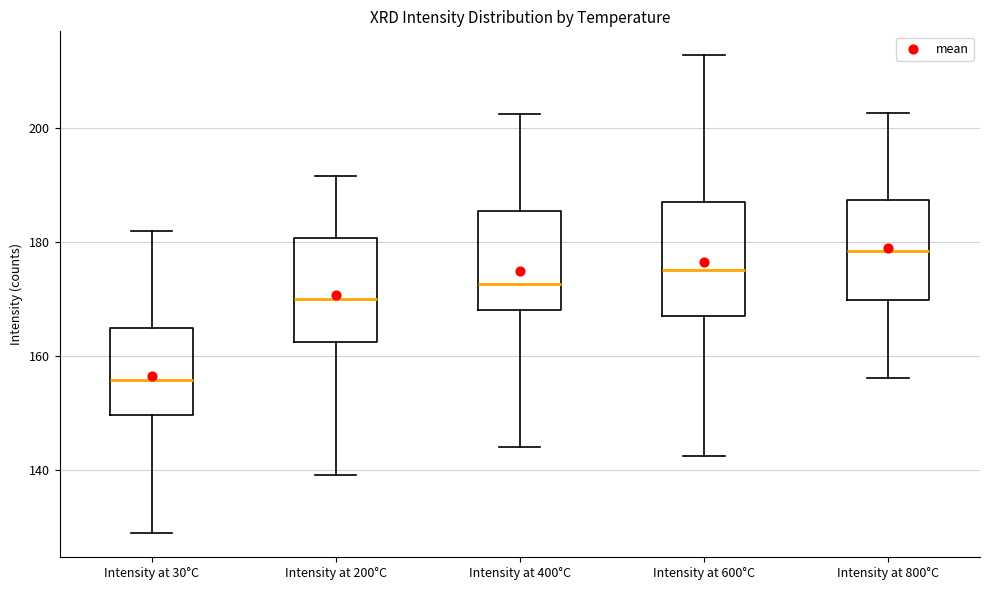

Reading left to right, transcribe this box plot: for each box, give where its median line is, the range the box spans, and where its two whiskers end, as read against the y-axis. The values are not printed on the chart, so give them approximately, as read against the axis.

Intensity at 30°C: median 156, box 150 to 164, whiskers 128 to 182
Intensity at 200°C: median 170, box 162 to 180, whiskers 140 to 192
Intensity at 400°C: median 172, box 168 to 186, whiskers 144 to 202
Intensity at 600°C: median 176, box 168 to 188, whiskers 142 to 212
Intensity at 800°C: median 178, box 170 to 188, whiskers 156 to 202